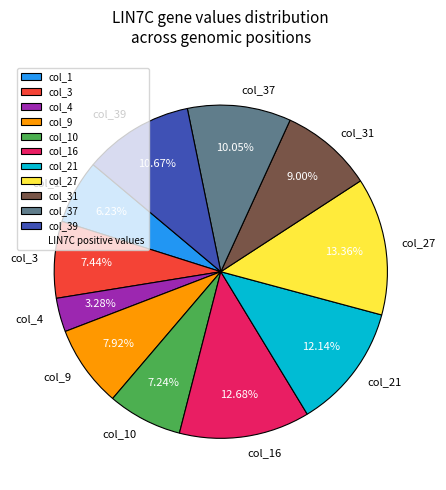

Count the number of slices in the pie.

11